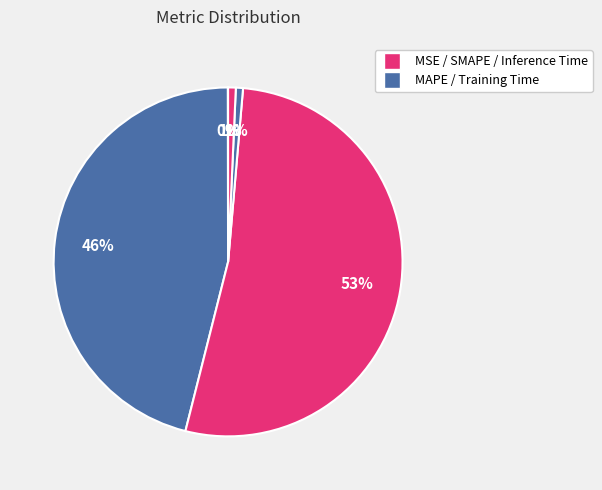

Count the number of slices in the pie.

5